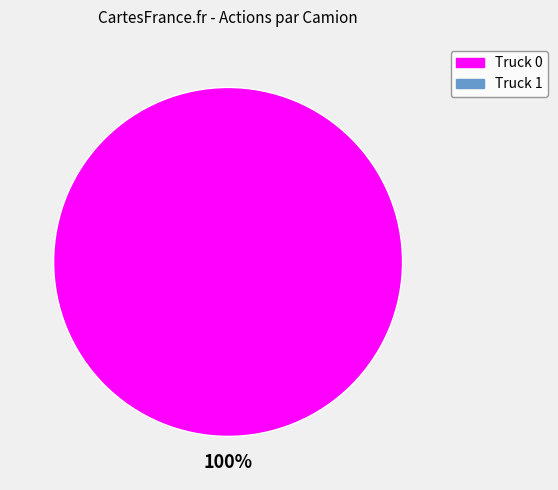

Does any single category account for the majority?

Yes